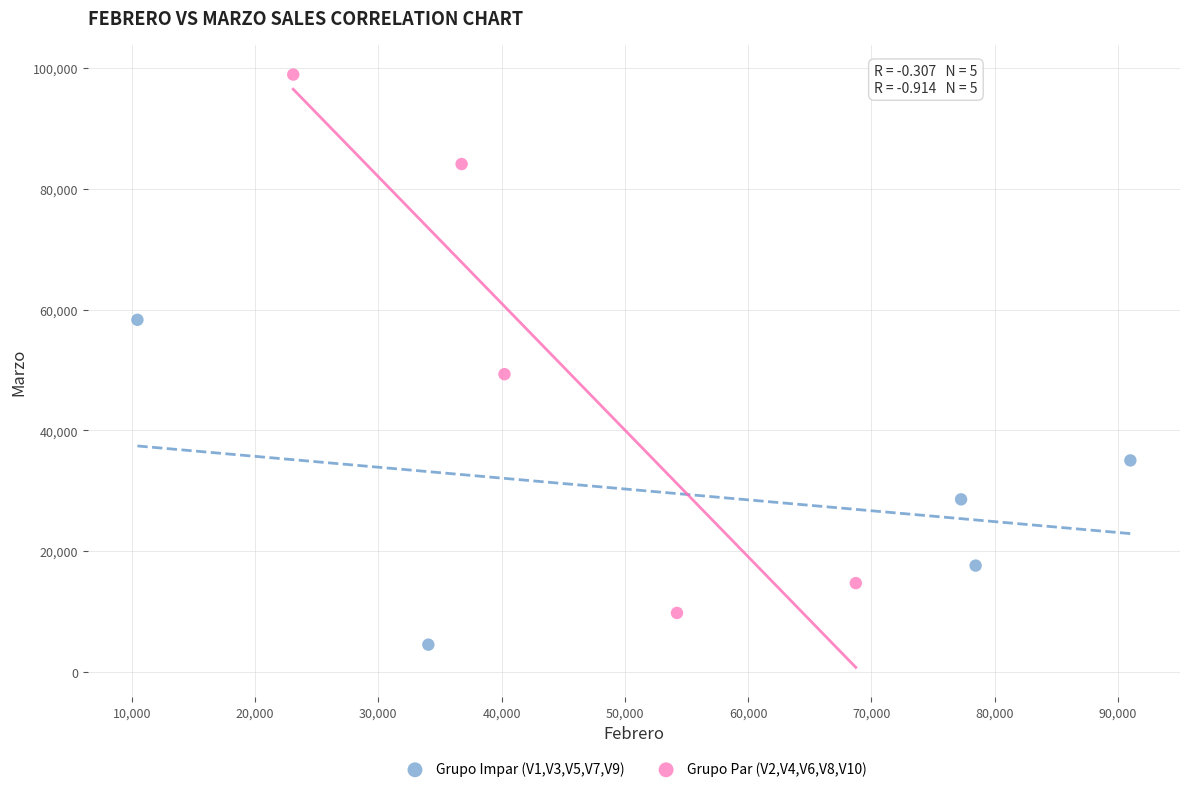

What are all the series names shown in the legend?

Grupo Impar (V1,V3,V5,V7,V9), Grupo Par (V2,V4,V6,V8,V10)